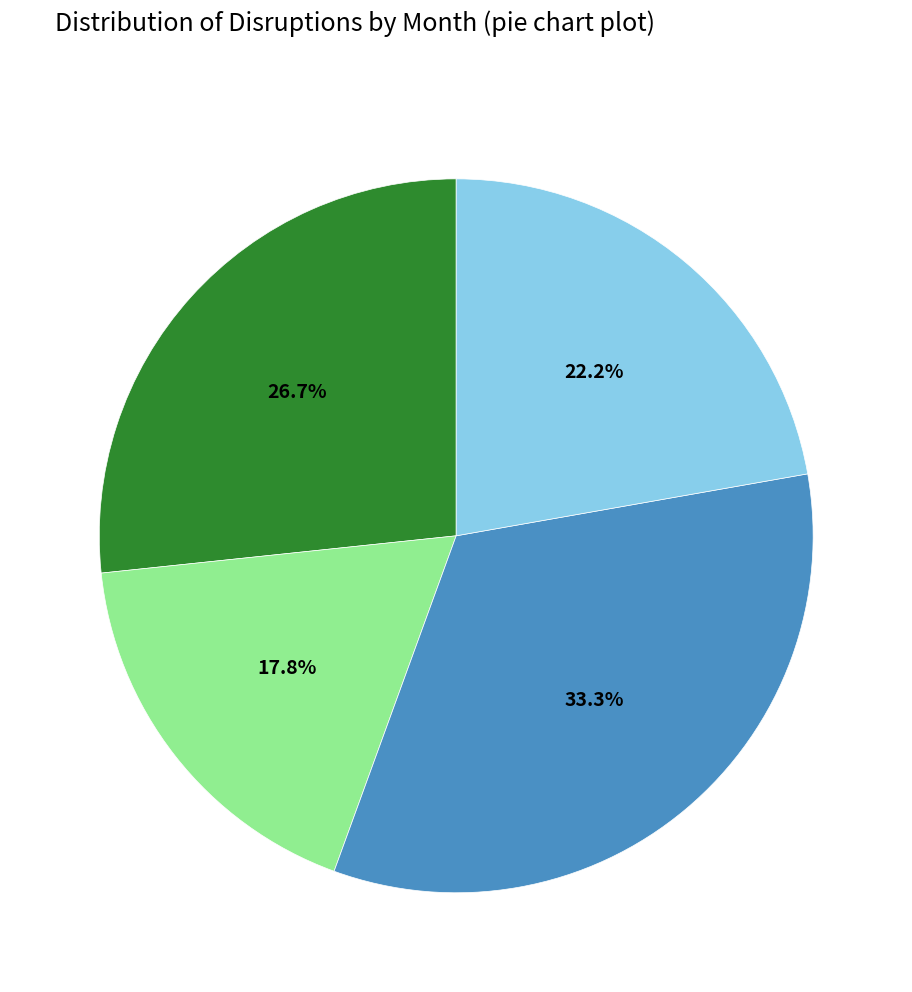

Is there any slice that represents more than half of the pie?

No